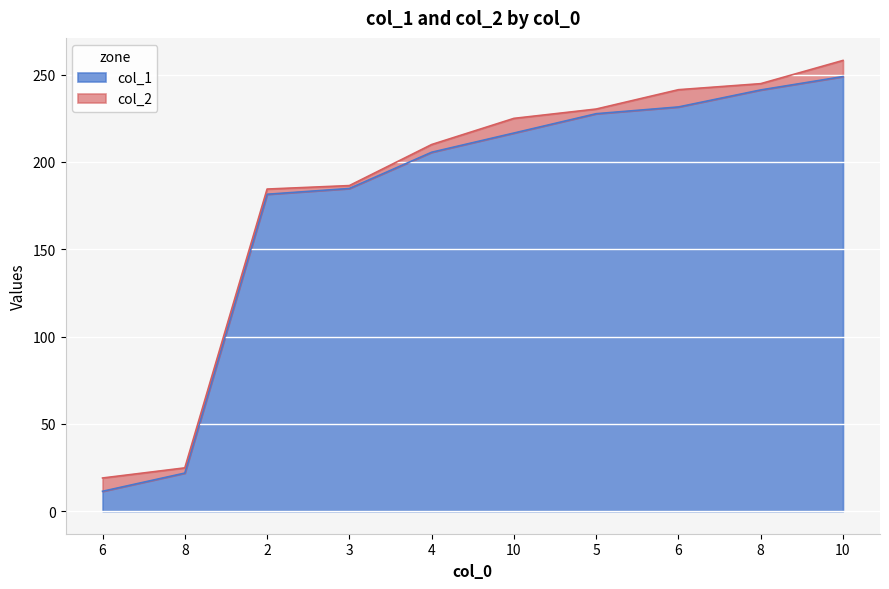

Between 6 and 2, which series saw the biggest shift?

col_1